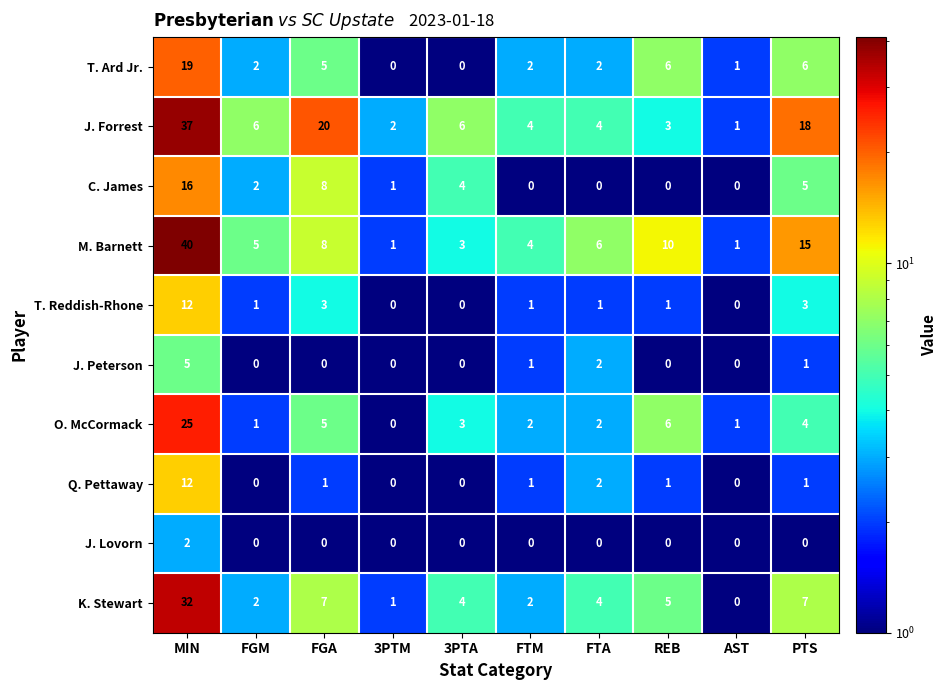

What is the maximum value shown in the chart?

40